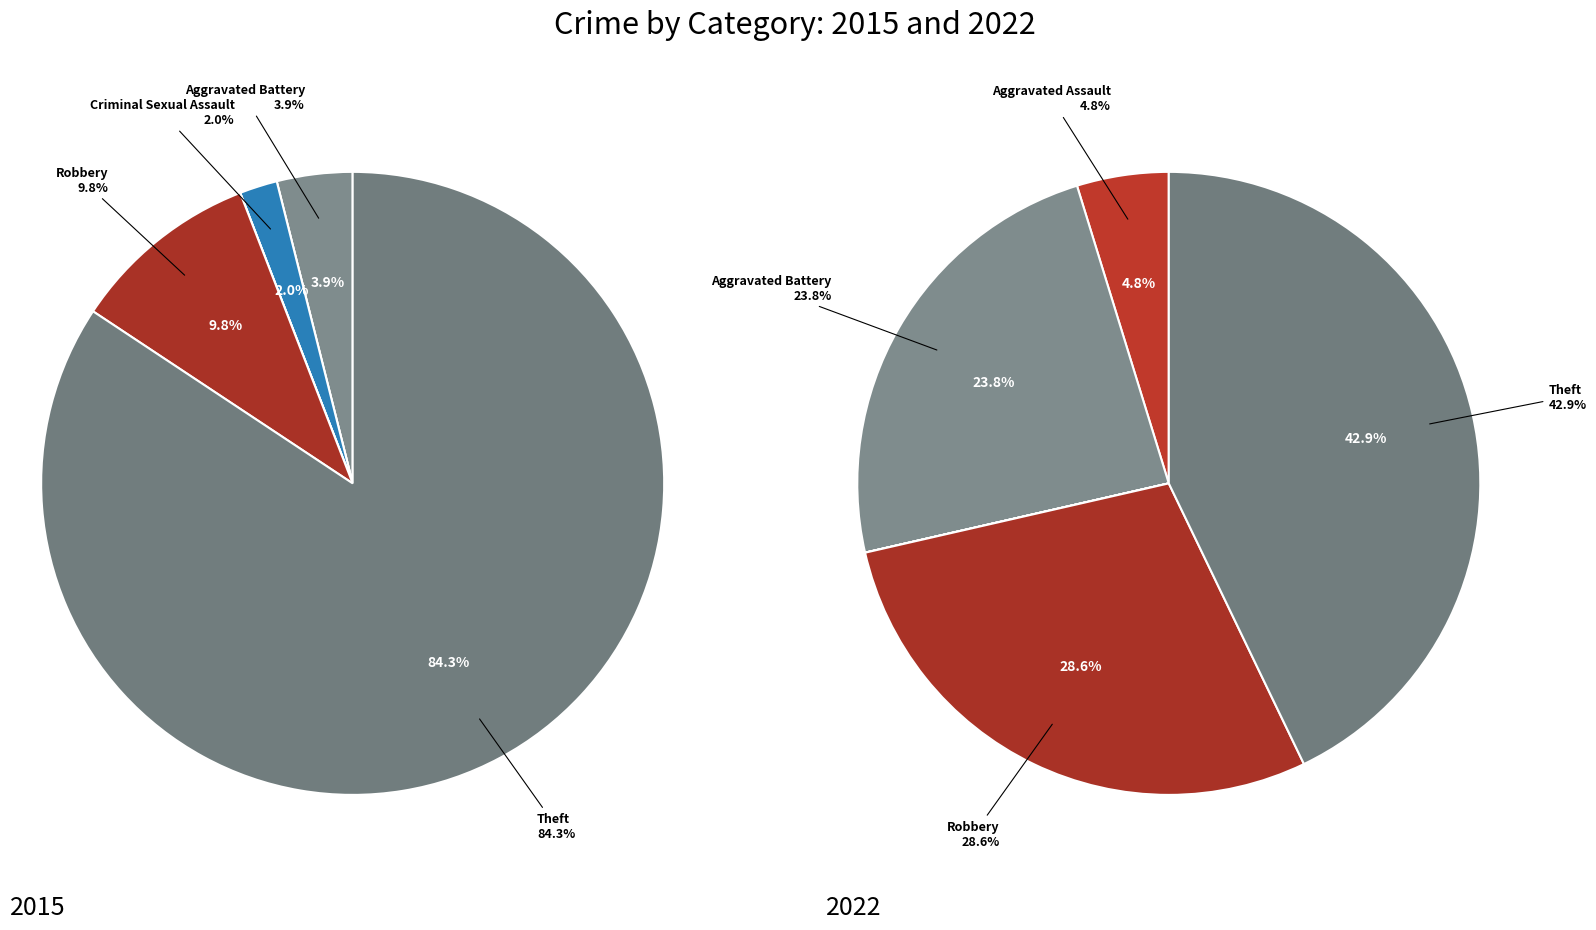

Which series has the widest spread of values?

2015